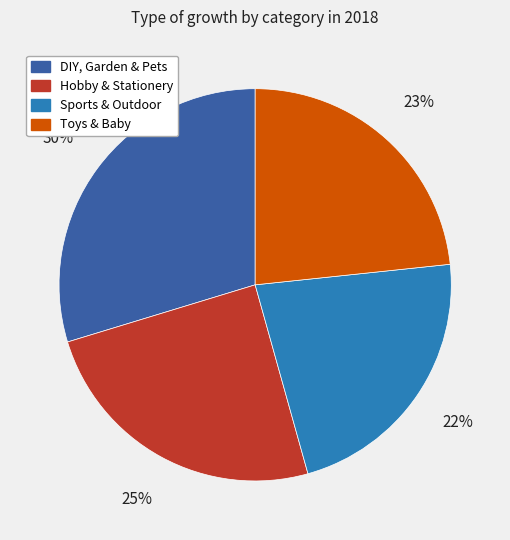

To the nearest percent, what percentage of the pie is Toys & Baby?

23%